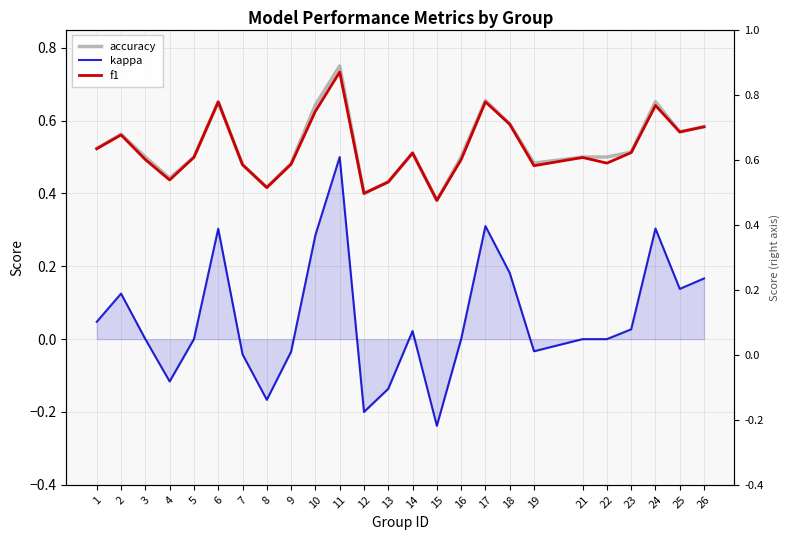

Where is the first local maximum for accuracy?

2